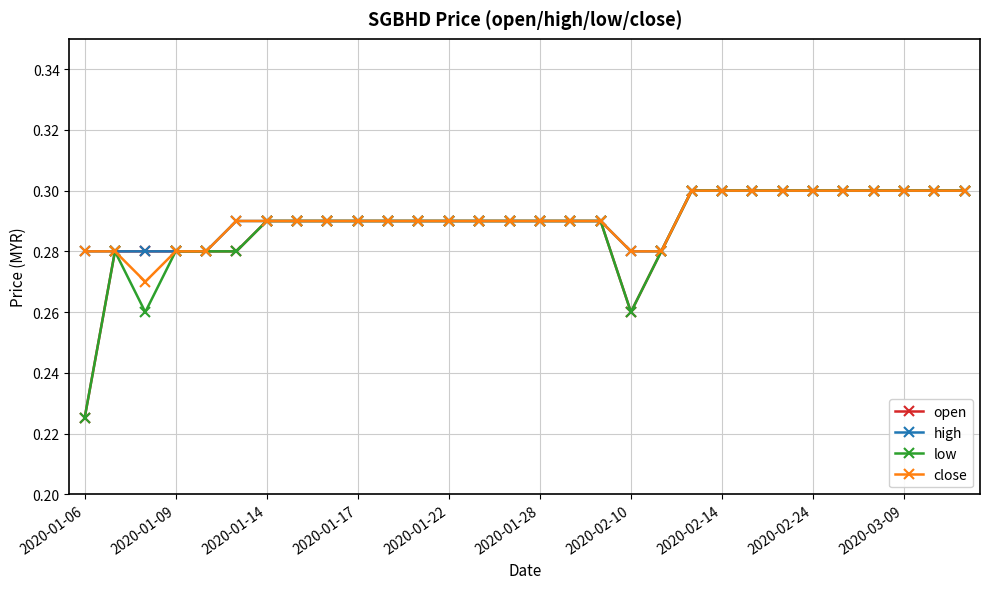

Count the open values in the range 0 to 1.

30